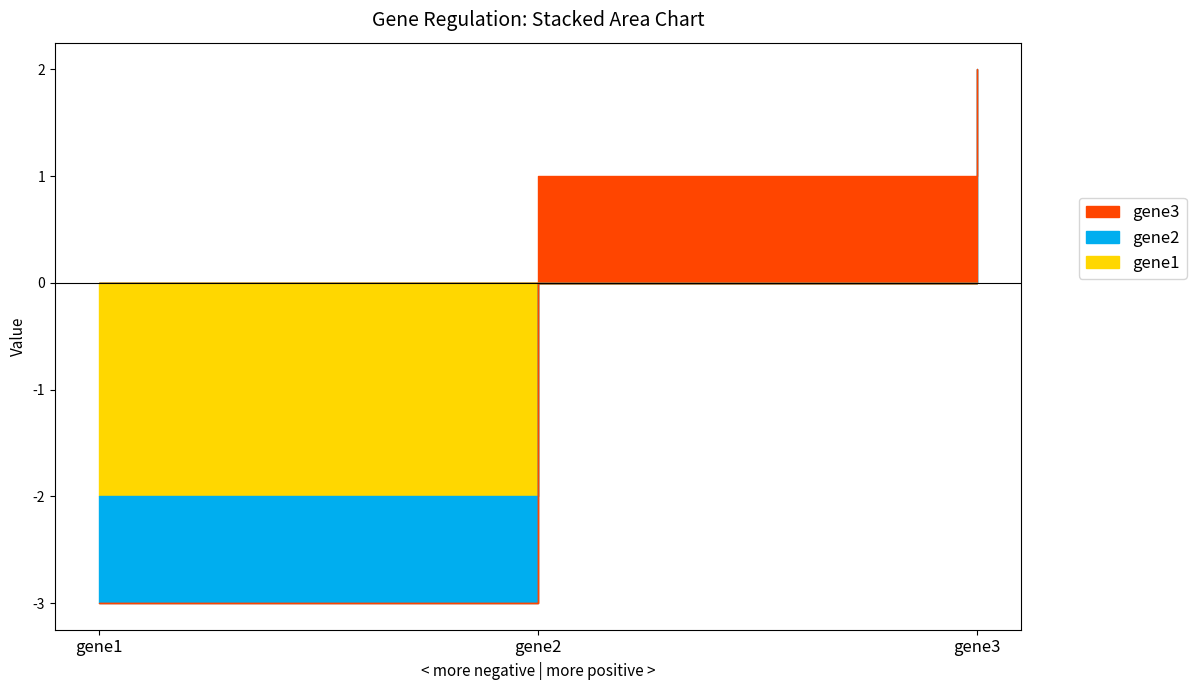

What is the spread (max minus min) of values at gene2?

1